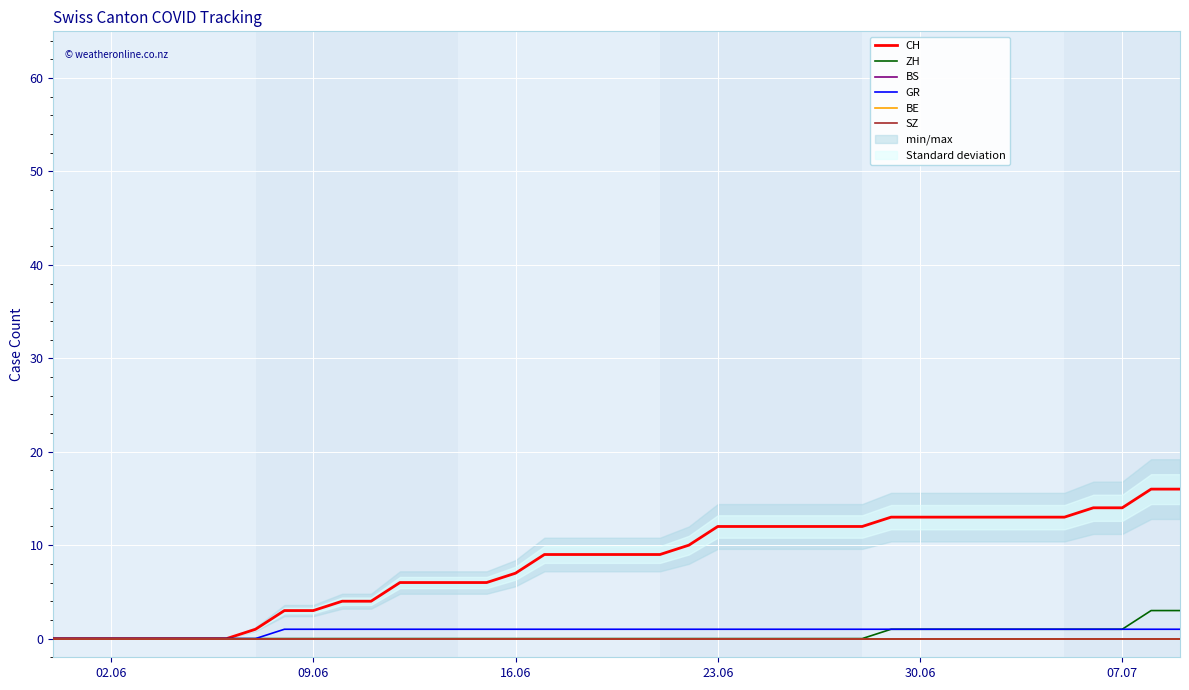

True or false: SZ and GR intersect in this chart.

False